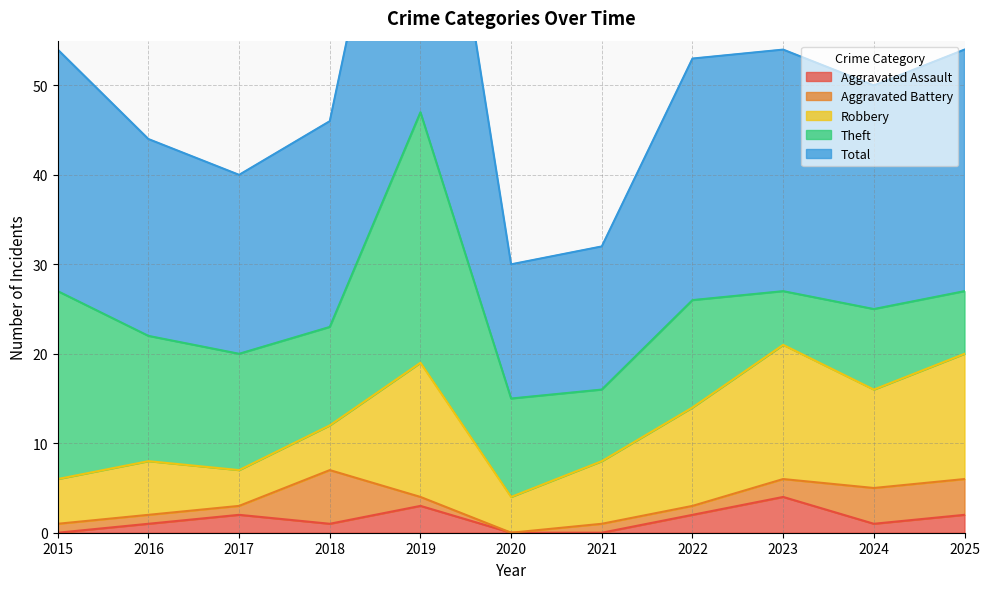

Reading right to left, list all the values displayed in this chart.

Aggravated Assault: 2	1	4	2	0	0	3	1	2	1	0
Aggravated Battery: 4	4	2	1	1	0	1	6	1	1	1
Robbery: 14	11	15	11	7	4	15	5	4	6	5
Theft: 7	9	6	12	8	11	28	11	13	14	21
Total: 27	25	27	27	16	15	47	23	20	22	27